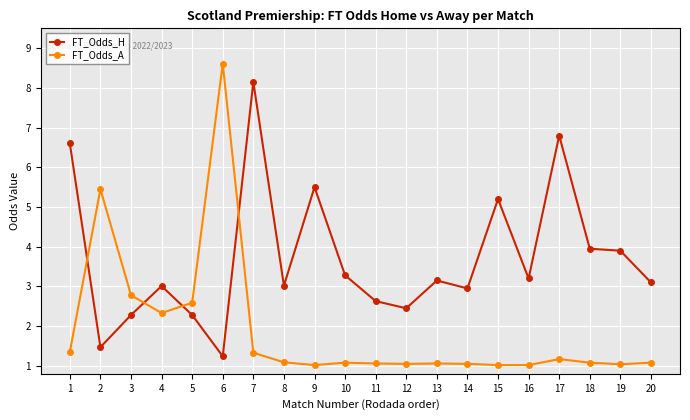

Rank the series by their maximum value, from lowest to highest.

FT_Odds_H, FT_Odds_A